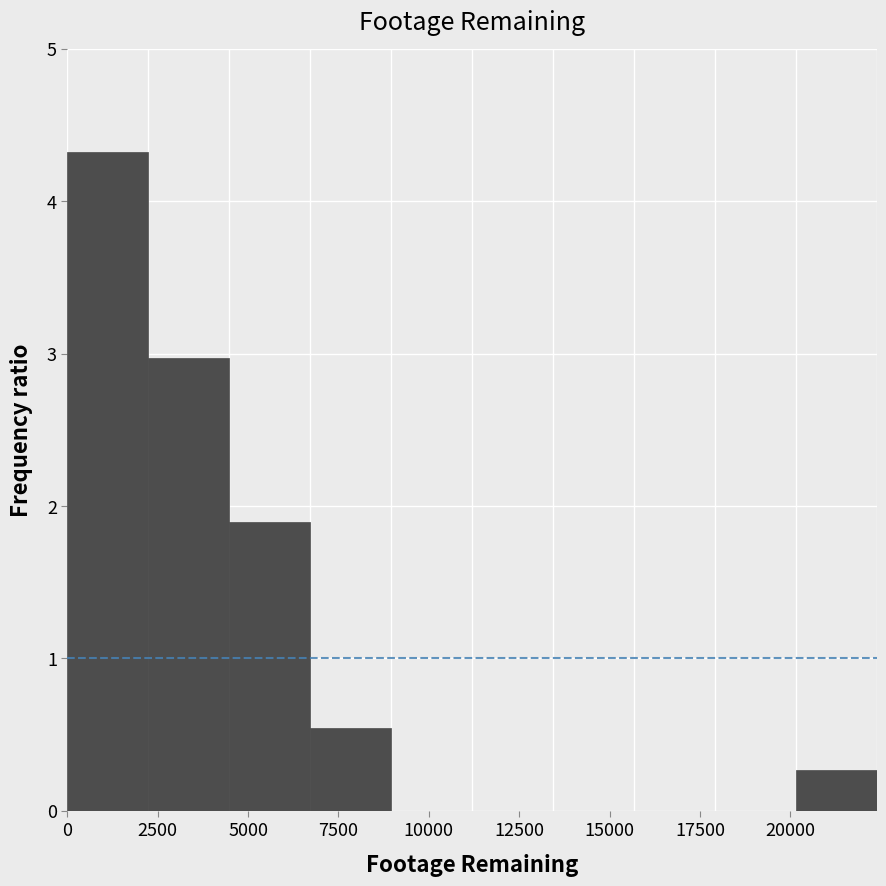

Reading left to right, list every bar in this chart as the range it spans on the x-axis followed by its height. Neither the bar edges nor the heights are printed on the chart, so give them approximately, as read against the axes.

0 to 2000: 4.3
2000 to 4500: 3.0
4500 to 6500: 1.9
6500 to 9000: 0.5
9000 to 11000: 0
11000 to 13500: 0
13500 to 15500: 0
15500 to 18000: 0
18000 to 20000: 0
20000 to 22500: 0.3